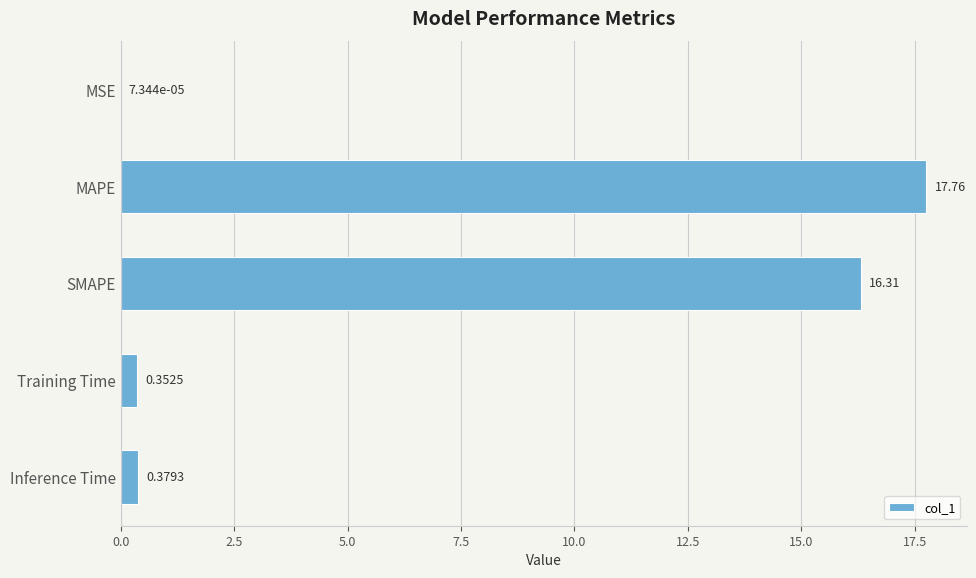

Where is the data nearest to the value 8?

Inference Time